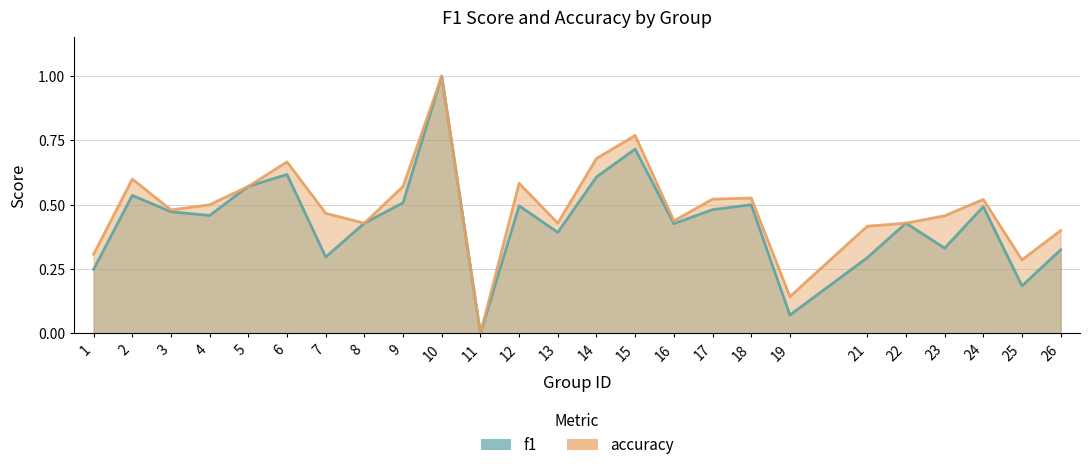

True or false: accuracy and f1 cross at least once.

False